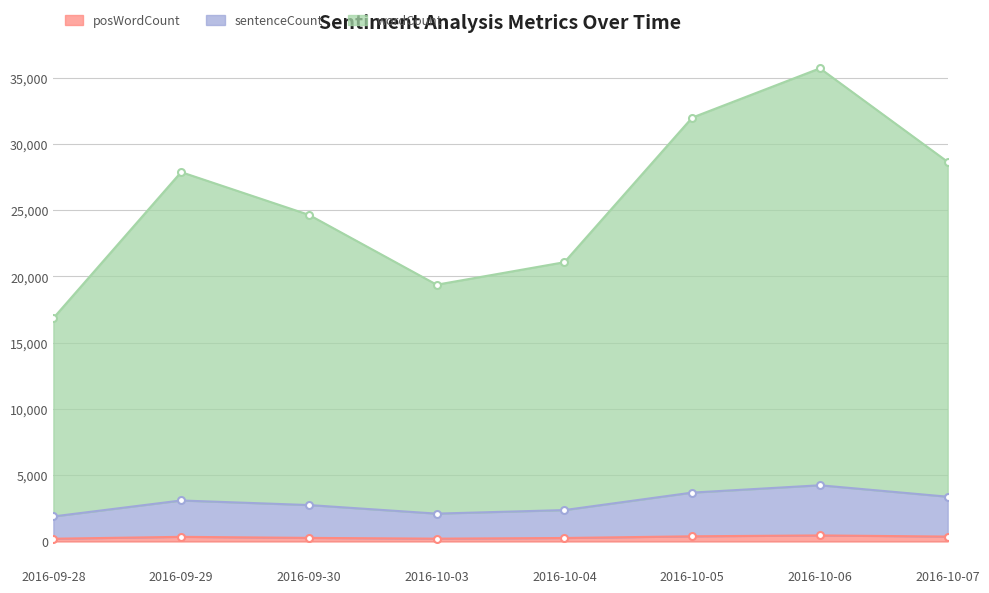

At which label does posWordCount first exceed 351?

2016-10-05